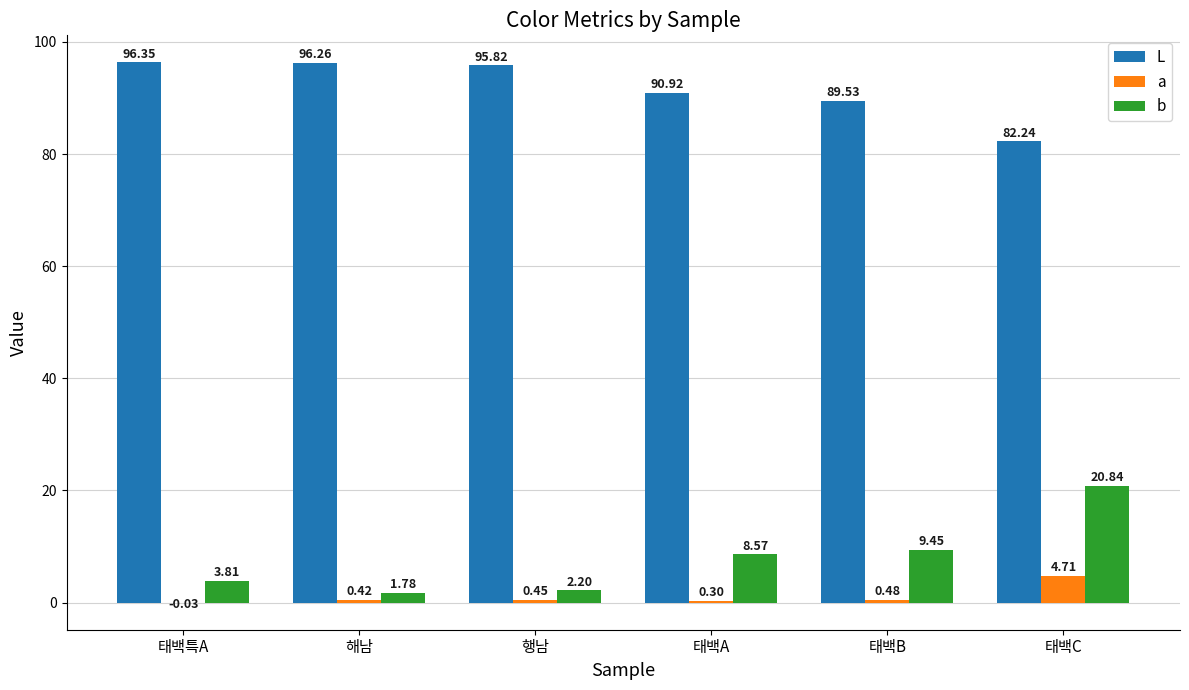

At which label is L closest to 89?

태백B